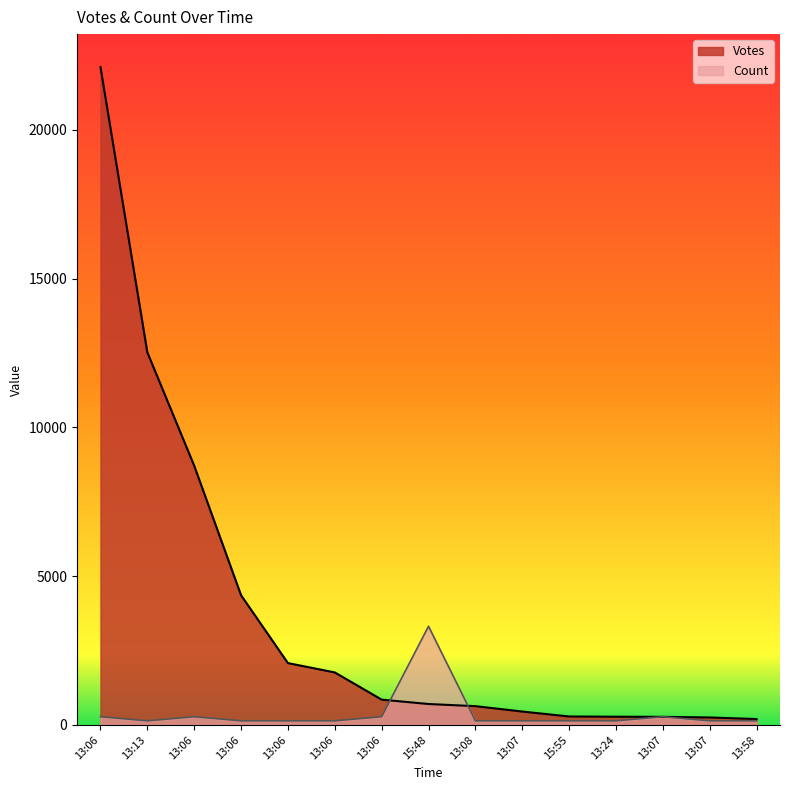

How many lines are shown in the chart?

2